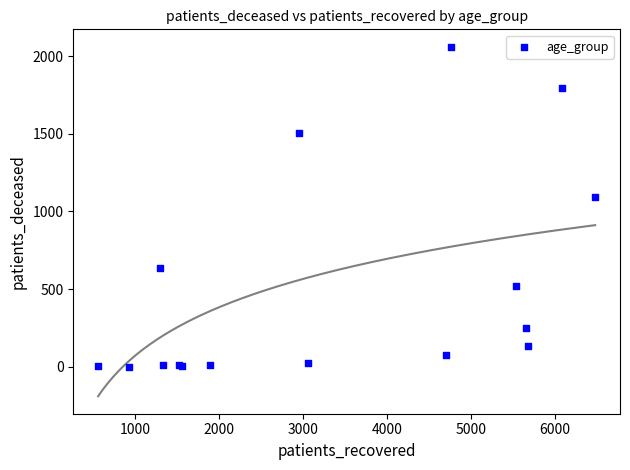

What Y value in the scatter plot is closest to 1031?

1092